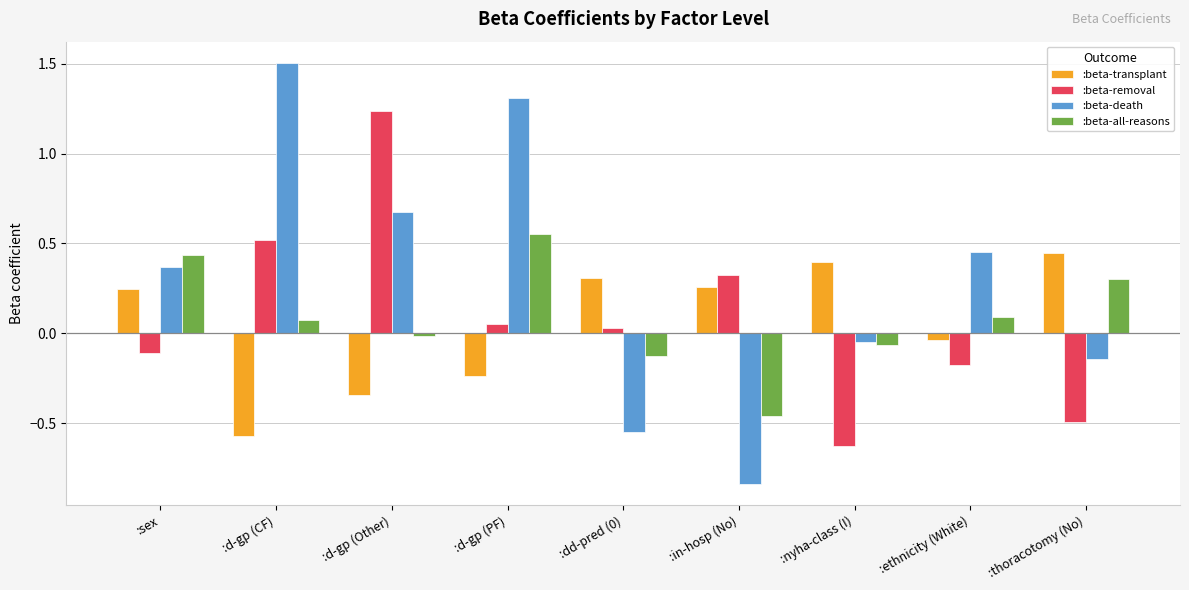

The :beta-transplant series shows 0.4 at :sex. True or false?

False